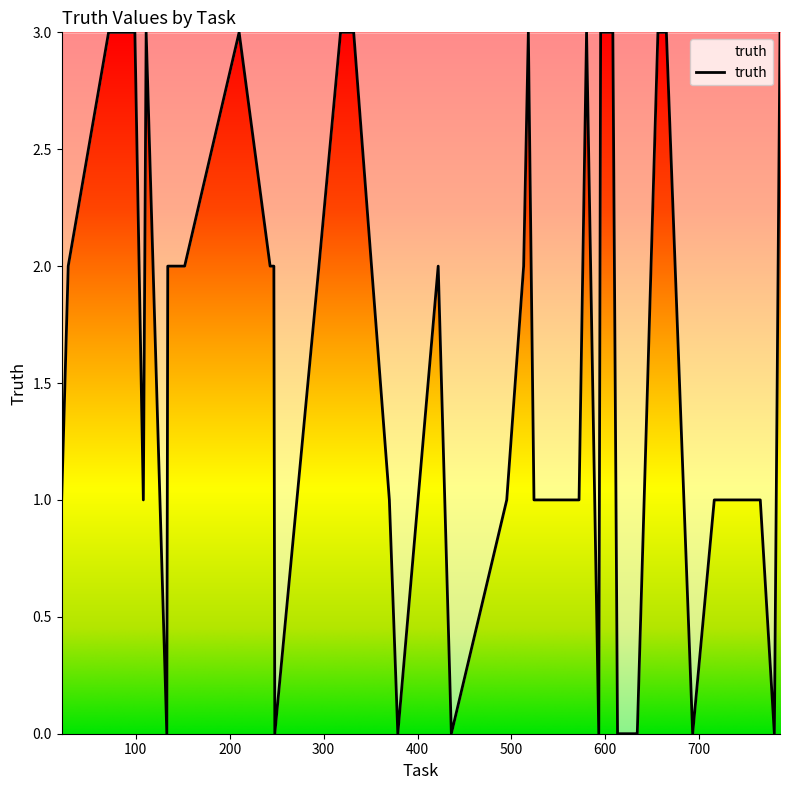

How many categories are shown in the chart?

40